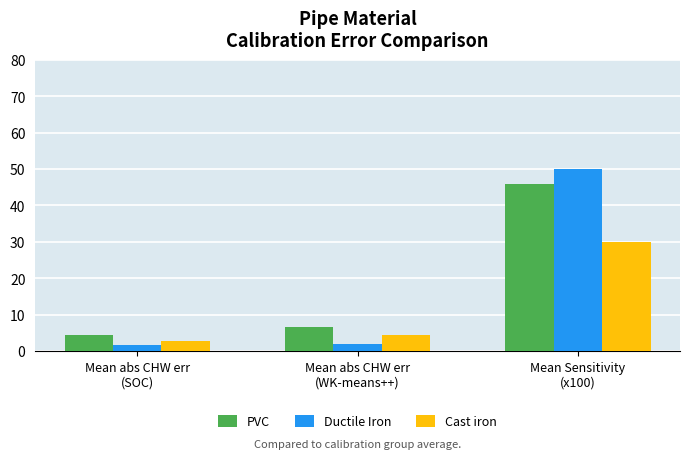

True or false: PVC has a value of 2.7 at Mean abs CHW err
(WK-means++).

False